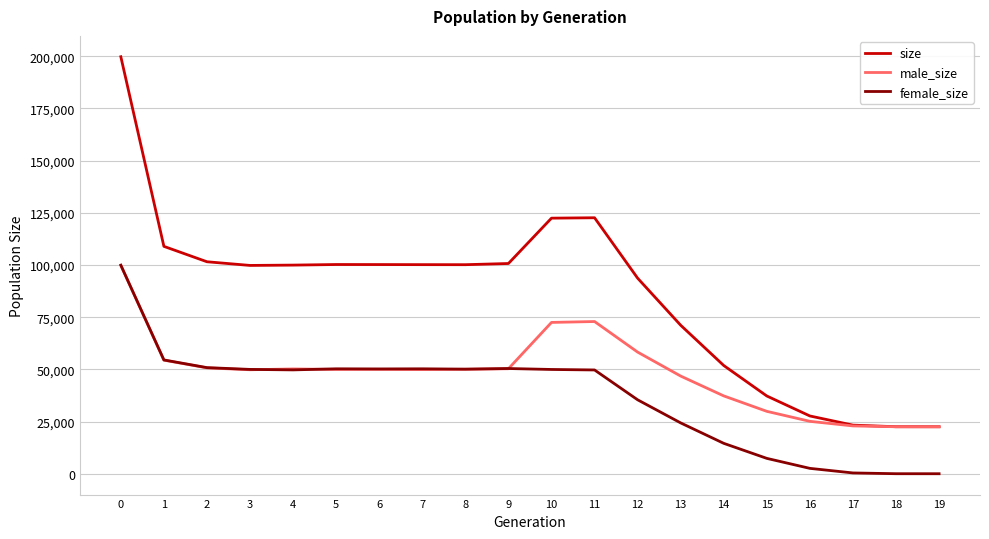

After their last crossing, which series has the higher values: male_size or female_size?

male_size